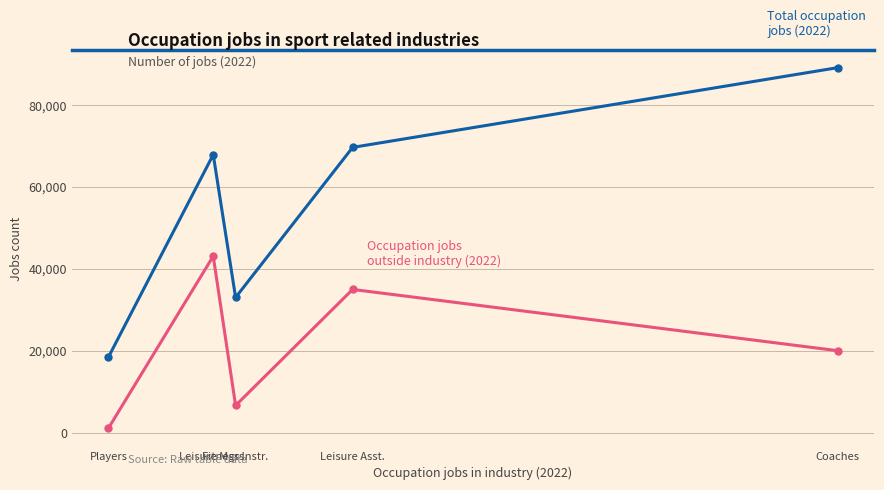

The value of Total occupation jobs (2022) at Leisure Mgrs. is 67822. True or false?

True